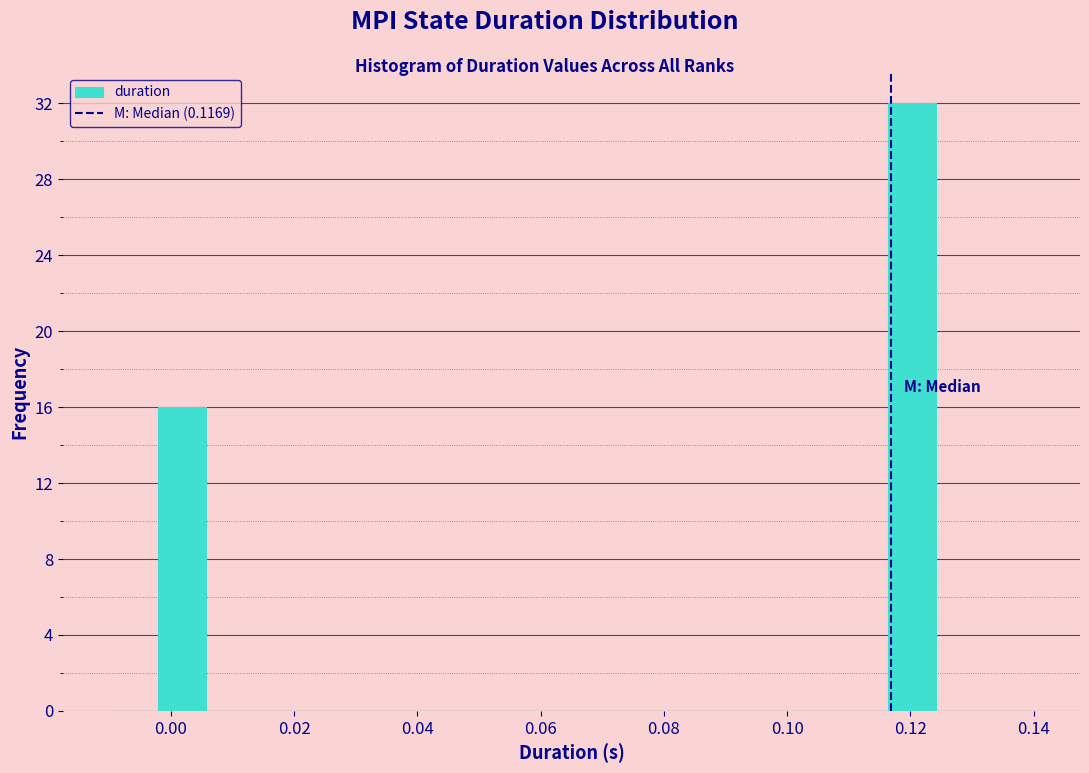

Read against the x-axis, roughly where is the centre of the tallest bar?

0.120